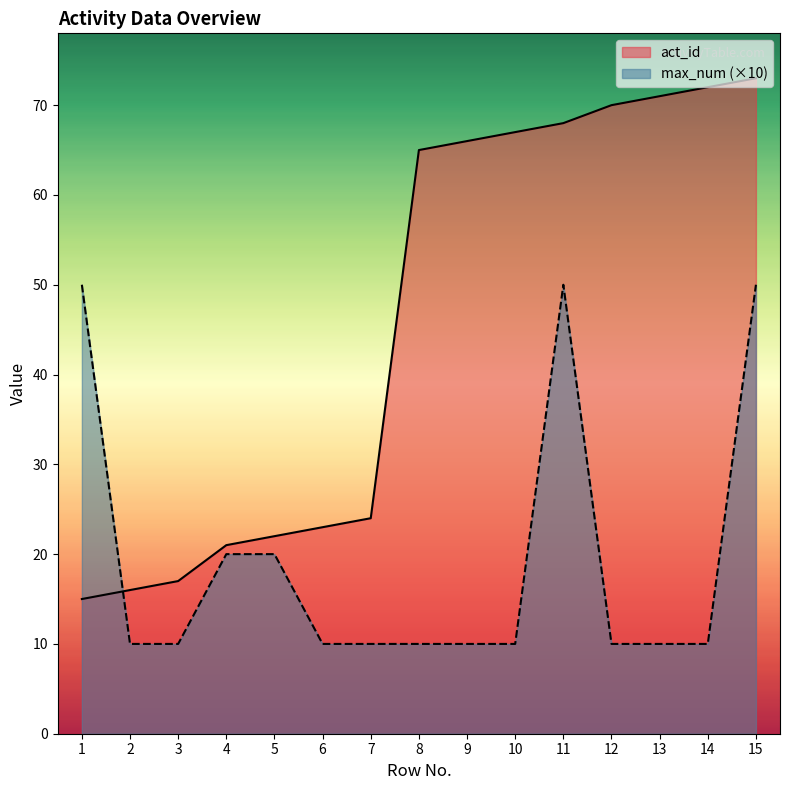

How many intersections are there between max_num and act_id?

1